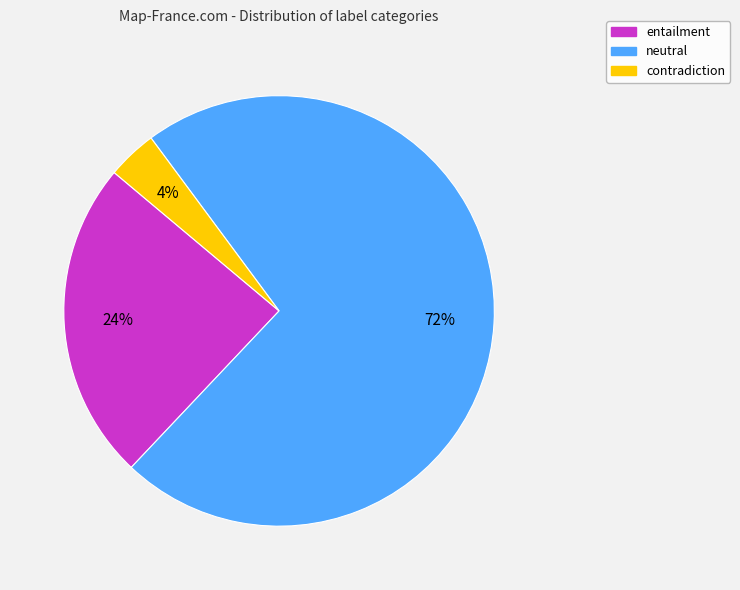

Between neutral and contradiction, which is larger?

neutral